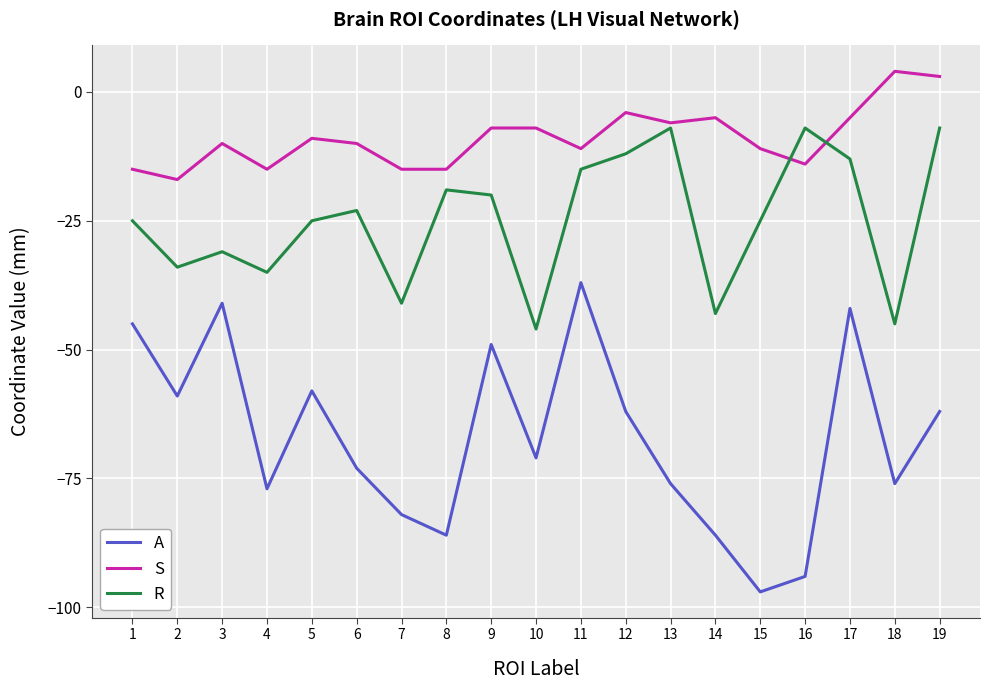

Count the number of data series in this chart.

3